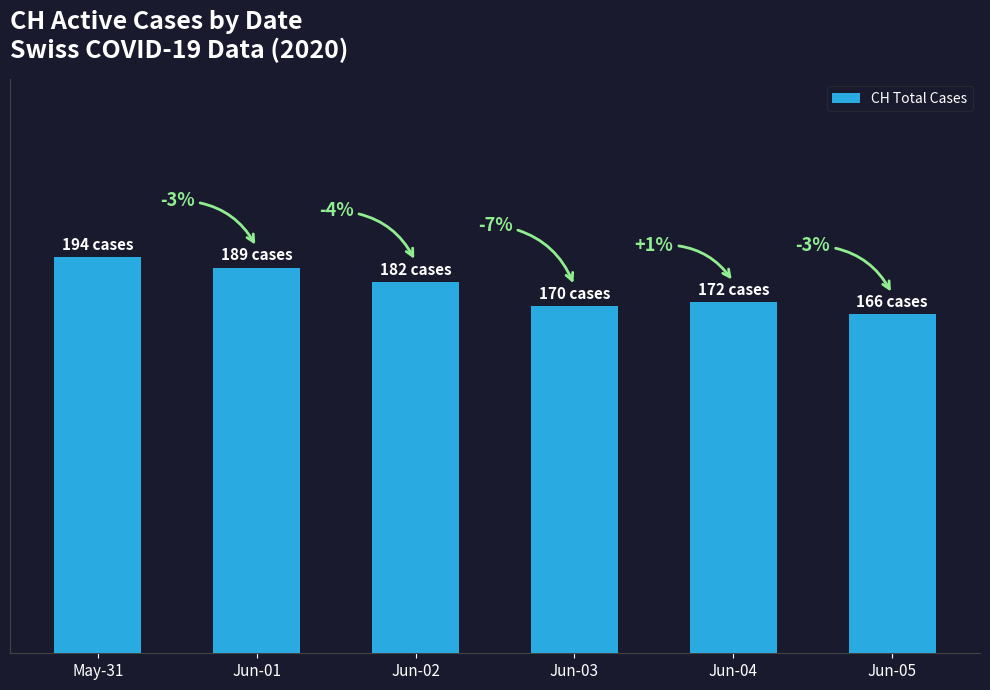

Rank the categories by value from highest to lowest.

May-31, Jun-01, Jun-02, Jun-04, Jun-03, Jun-05